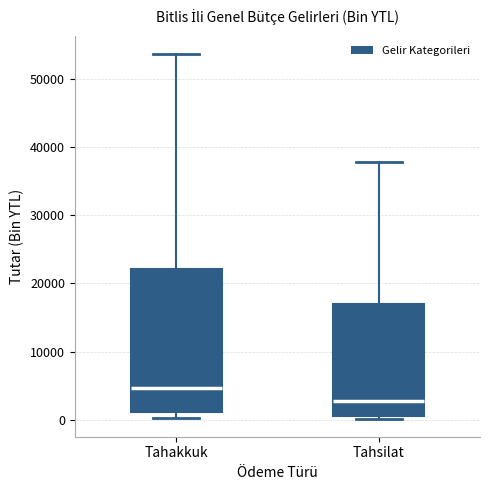

Where is the lower edge of the box for Tahakkuk on the y-axis? The values are not printed on the chart, so give them approximately, as read against the axis.

1000